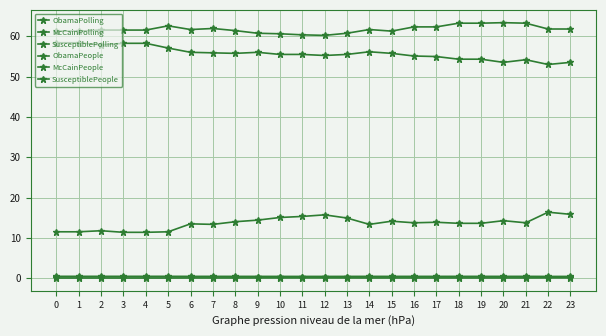

What is the value of the SusceptiblePeople point at the 10th from the left?

14.4